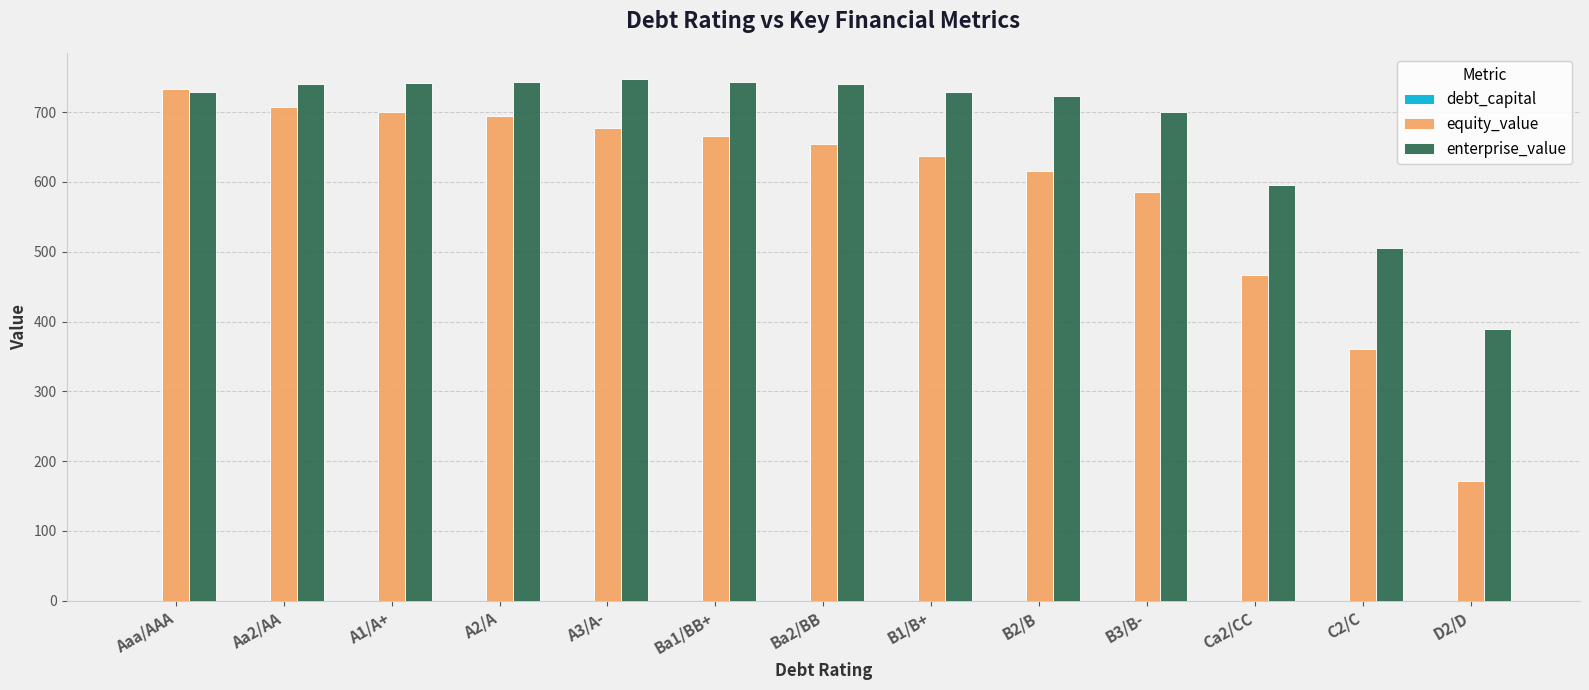

How many groups of bars are there?

13